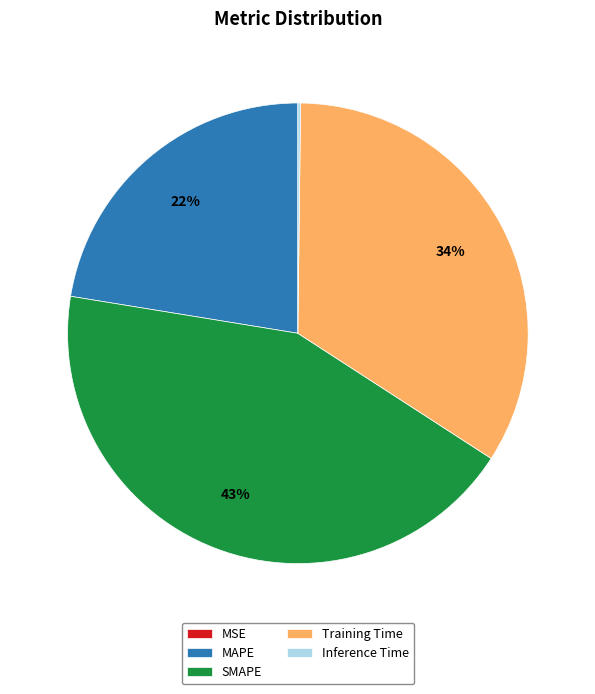

To the nearest percent, what is the difference between the largest and smallest slice percentages?

43%